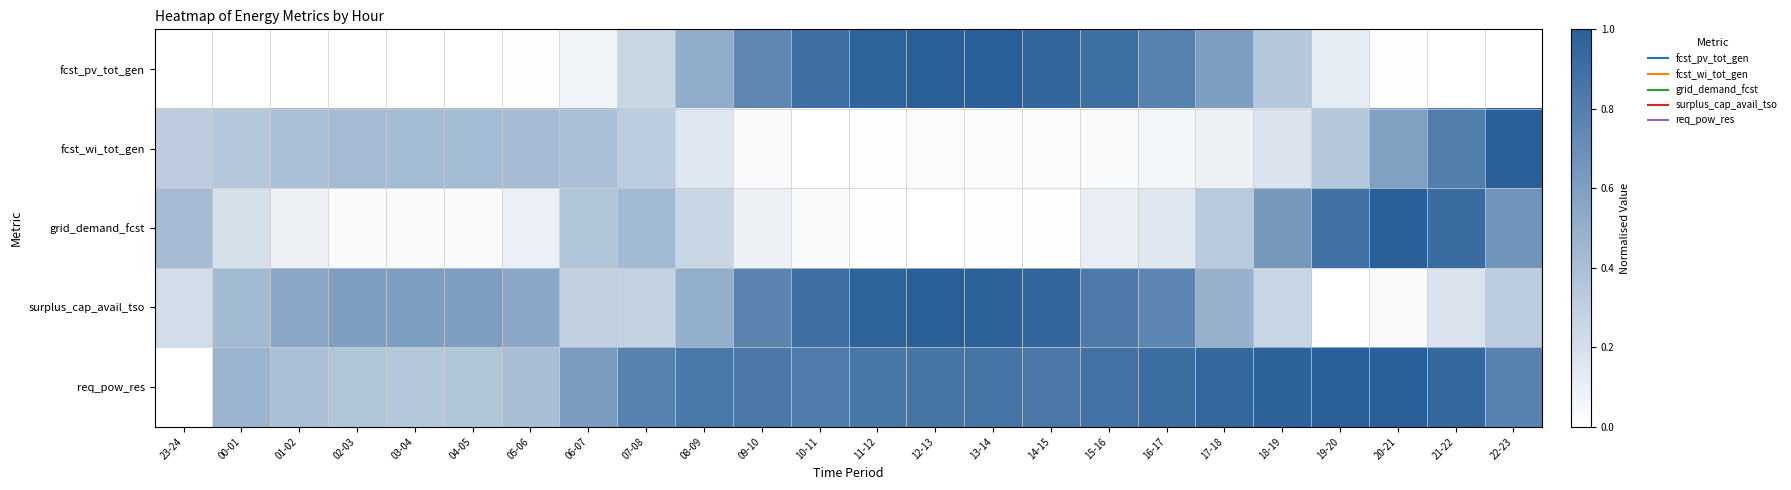

At how many categories does at least one series exceed 0?

24